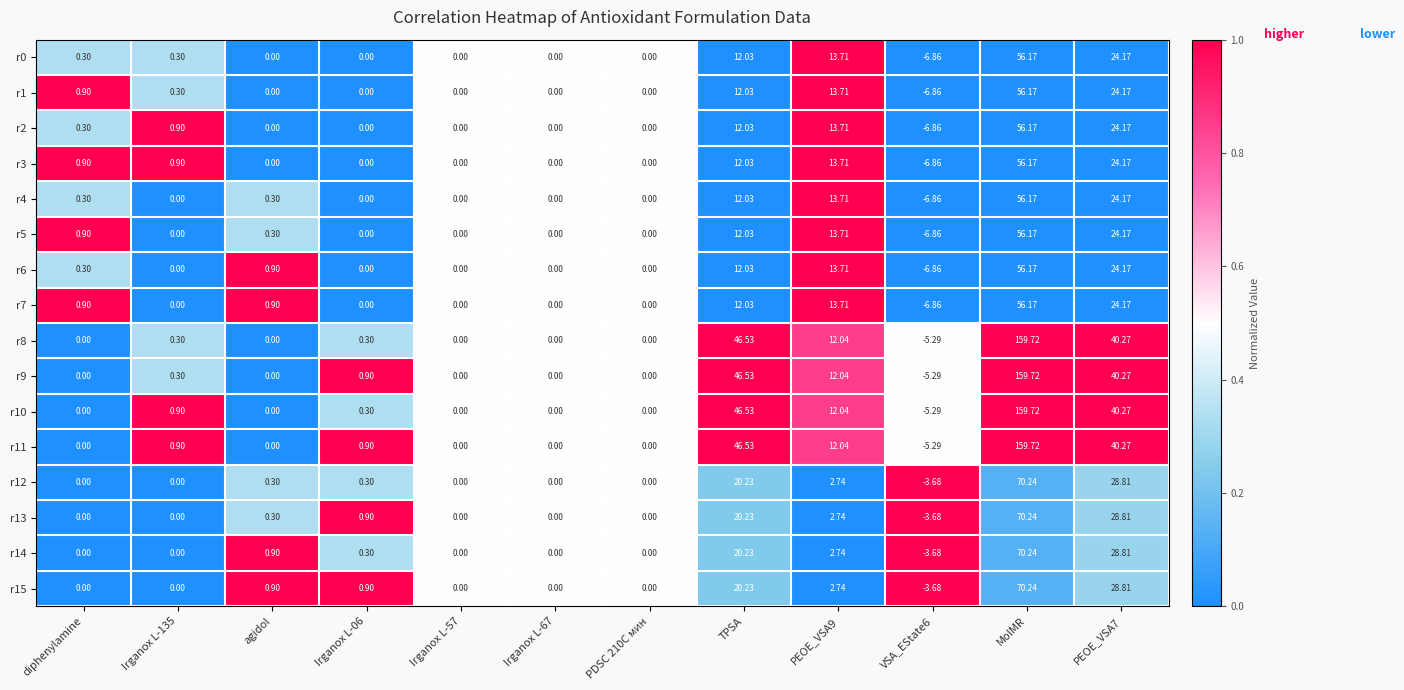

At which category is the sum across all series the highest?

MolMR